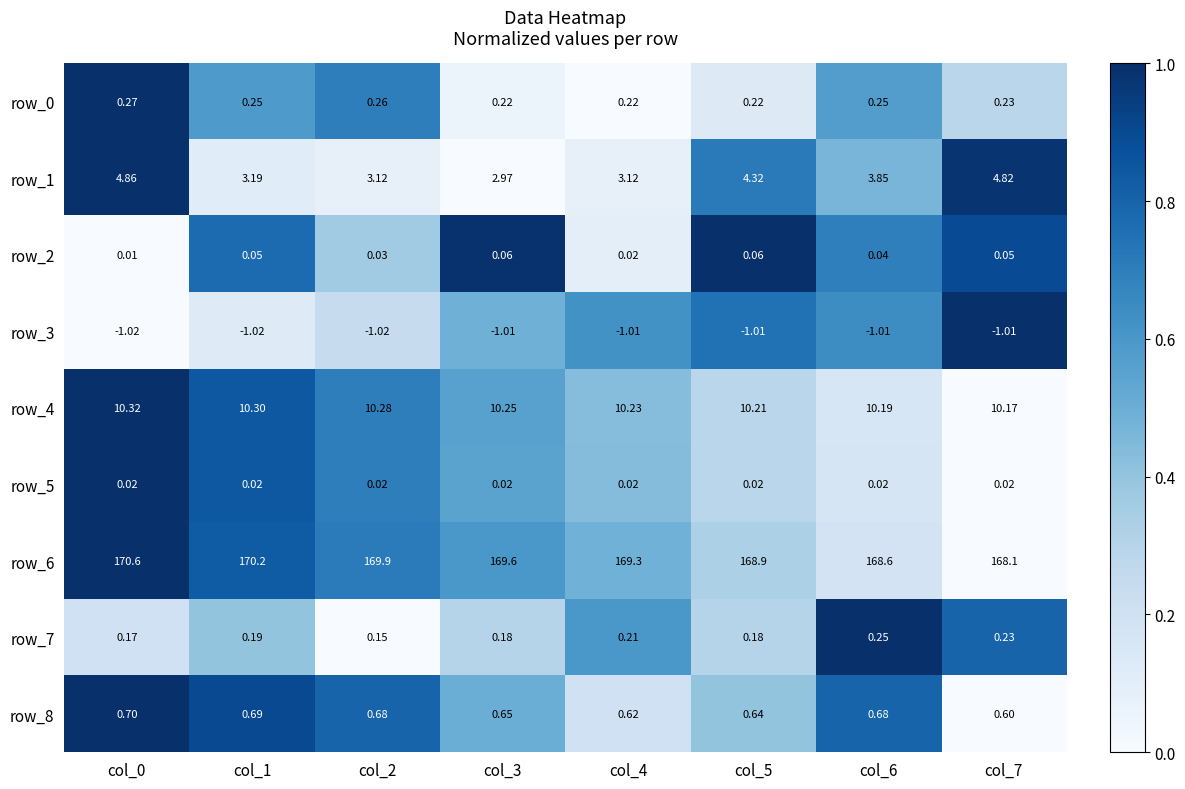

Is the value of row_4 at col_1 greater than the value of row_8 at col_4?

Yes